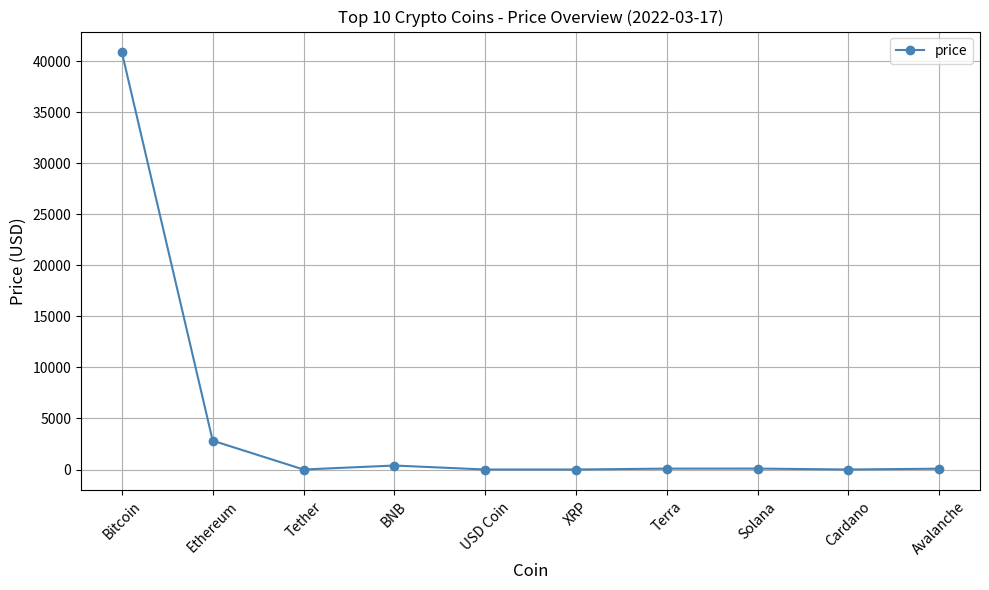

Is this an area chart (filled region under the line)?

No